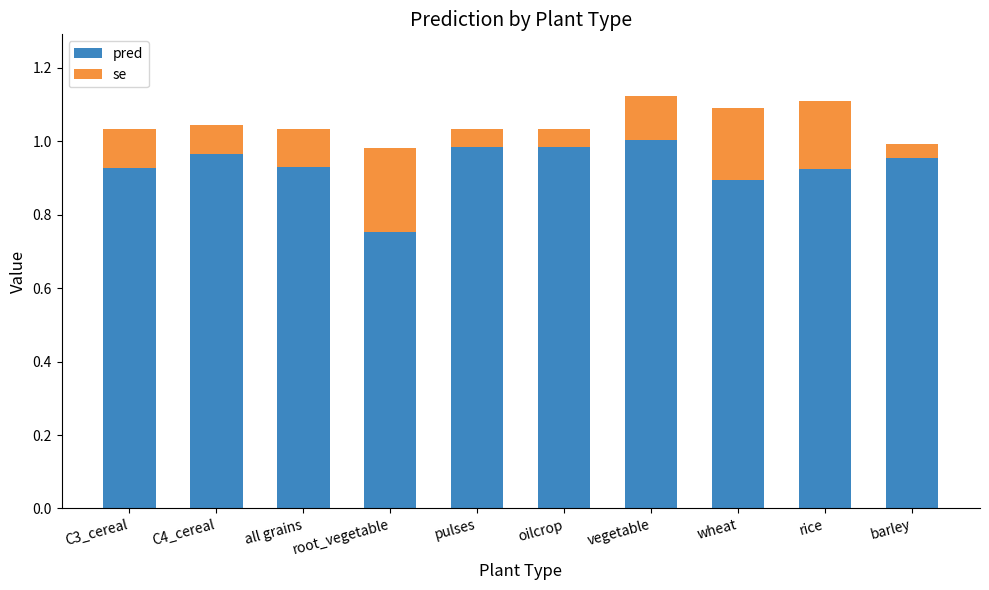

What is the sum of all pred values?

9.3